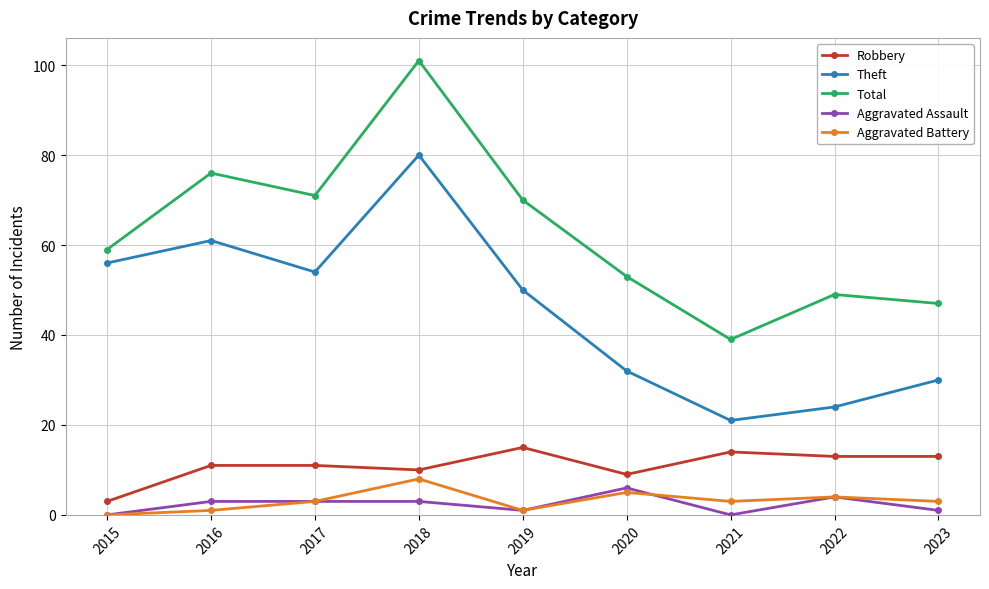

What is the difference between the Aggravated Battery values at 2015 and 2018?

8